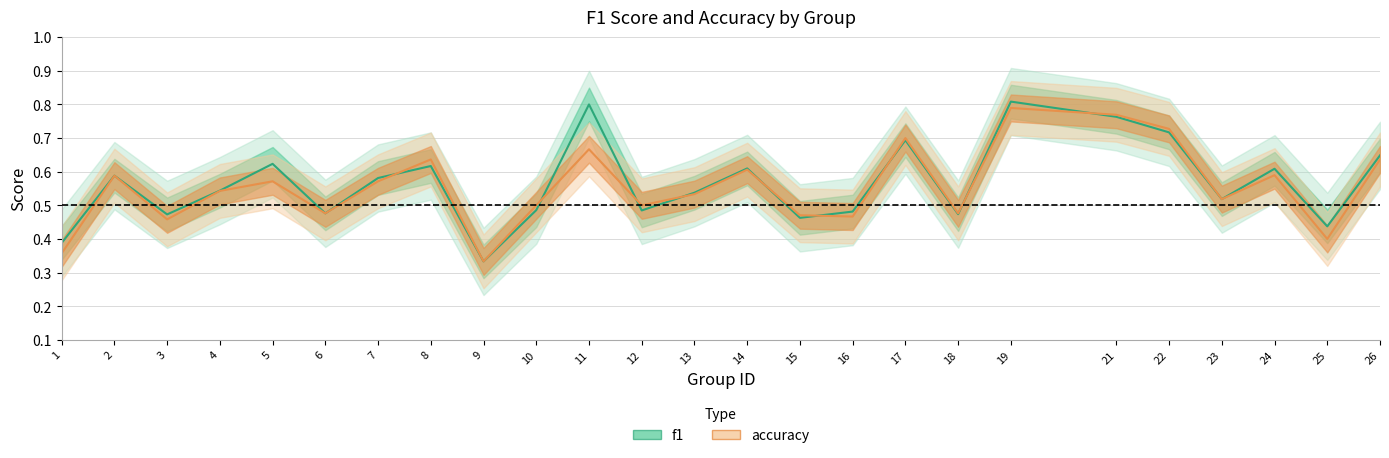

The accuracy series shows 1.4 at 21. True or false?

False